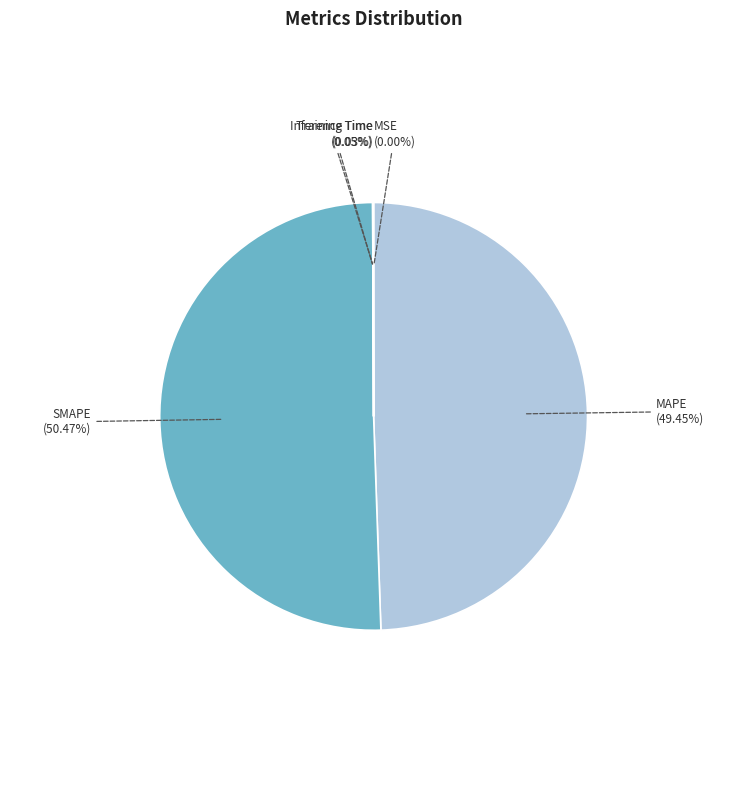

Does any single category account for the majority?

Yes